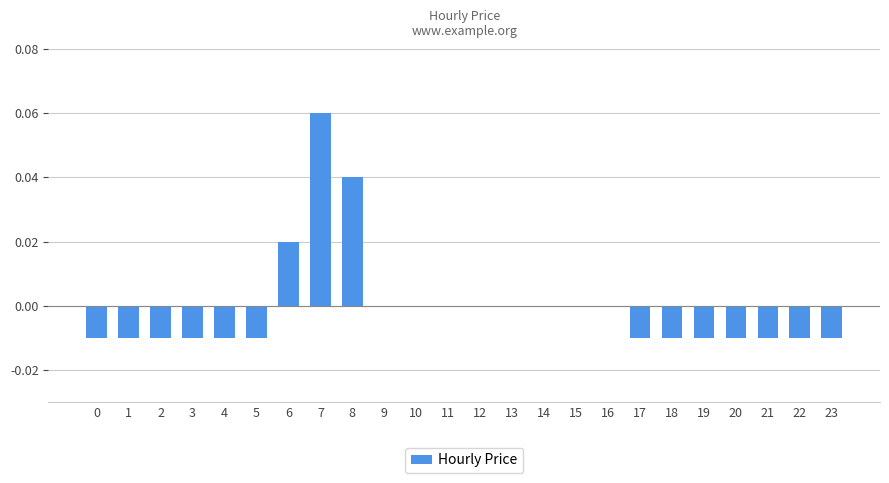

At which label does the data first exceed 0?

6